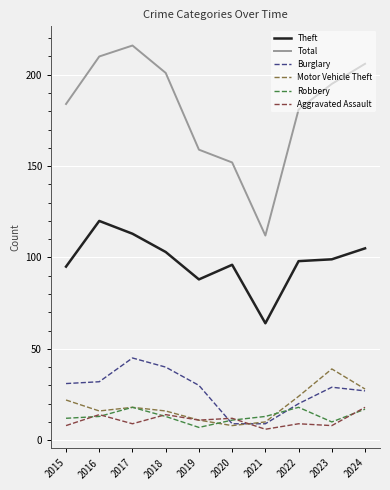

Which category has the lowest value in the Total series?

2021